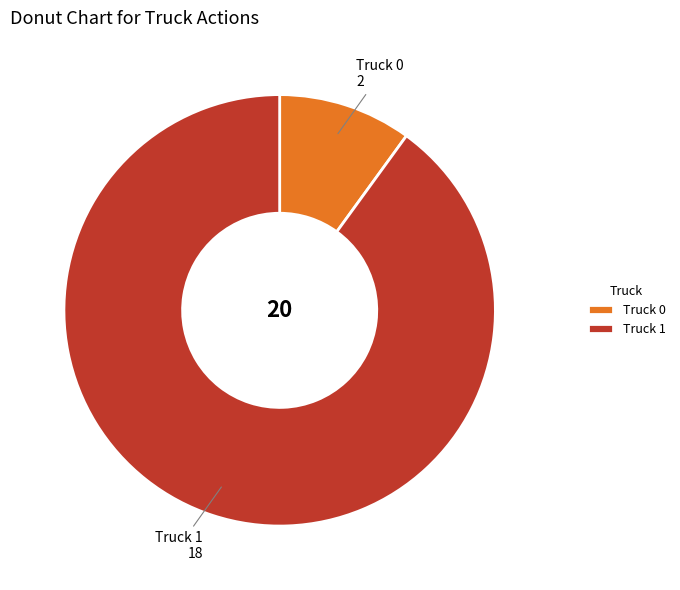

Approximately how many times larger is the value at Truck 0 compared to Truck 1?

0.1